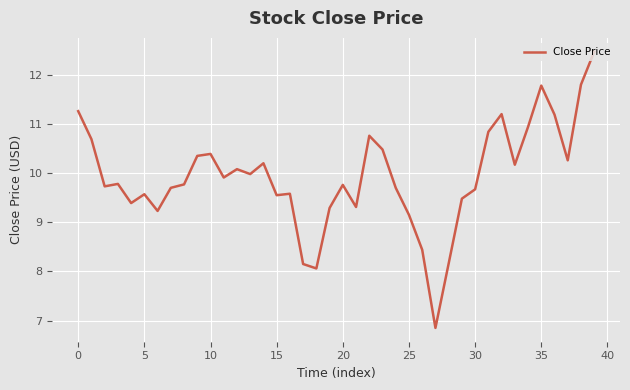

What is the difference between the maximum and minimum values?

5.6